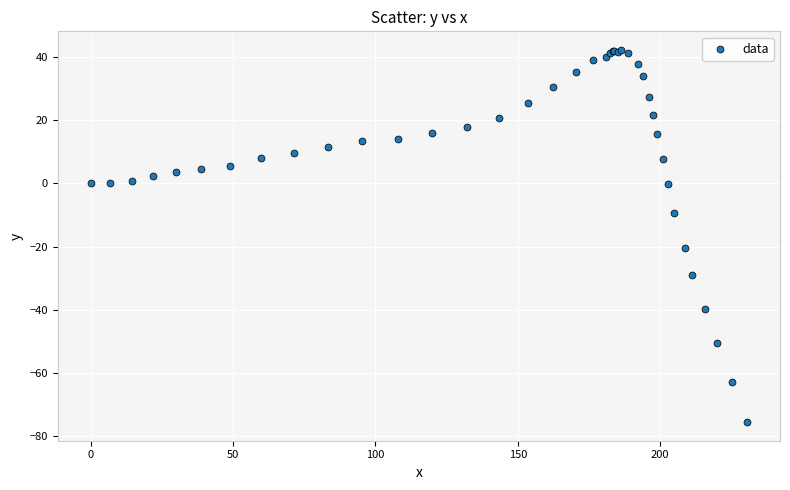

What Y value in the scatter plot is closest to -16?

-20.3